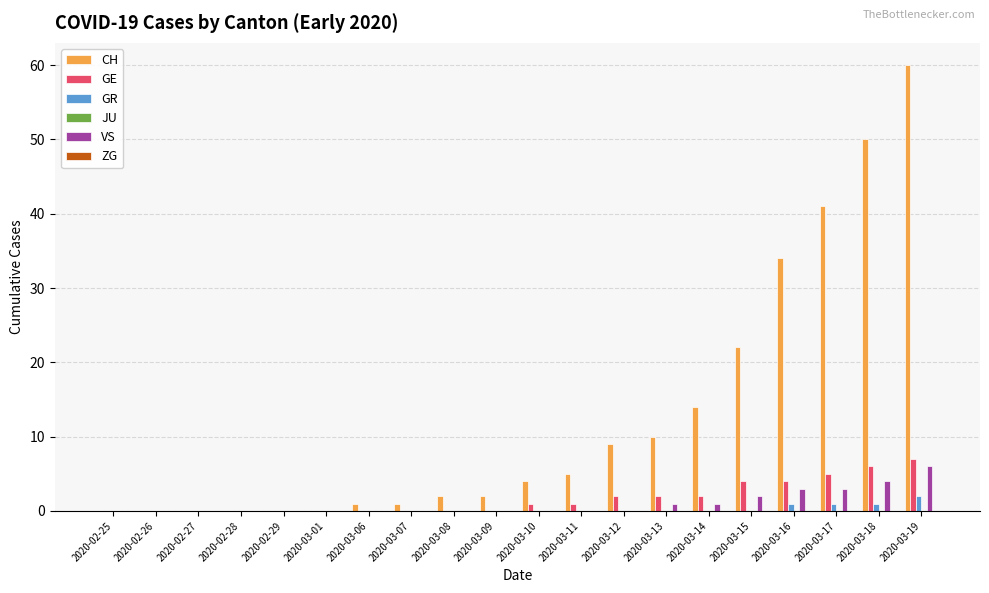

Is it true that VS equals -3 at 2020-02-26?

False